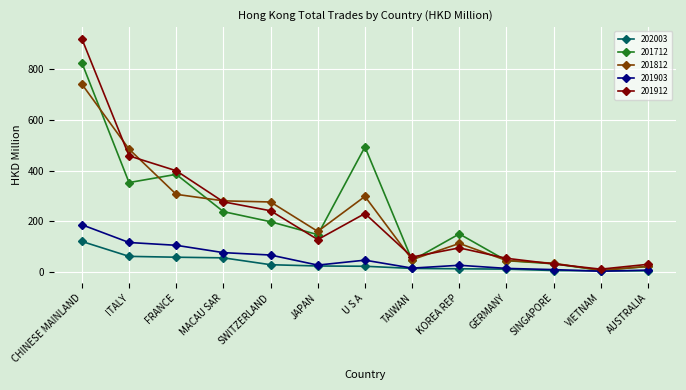

Rank the series by their maximum value, from highest to lowest.

201912, 201712, 201812, 201903, 202003